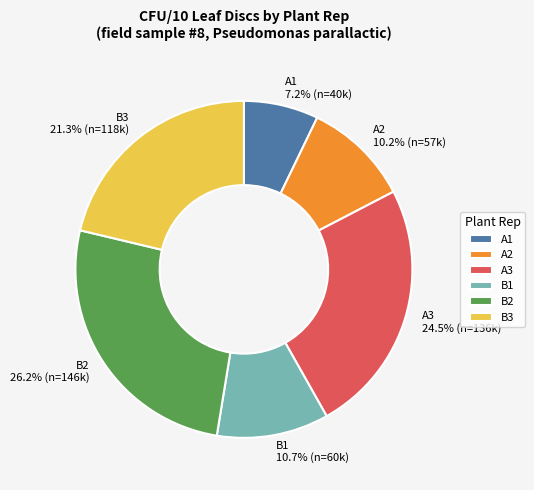

Does B2 represent more than half of the total?

No